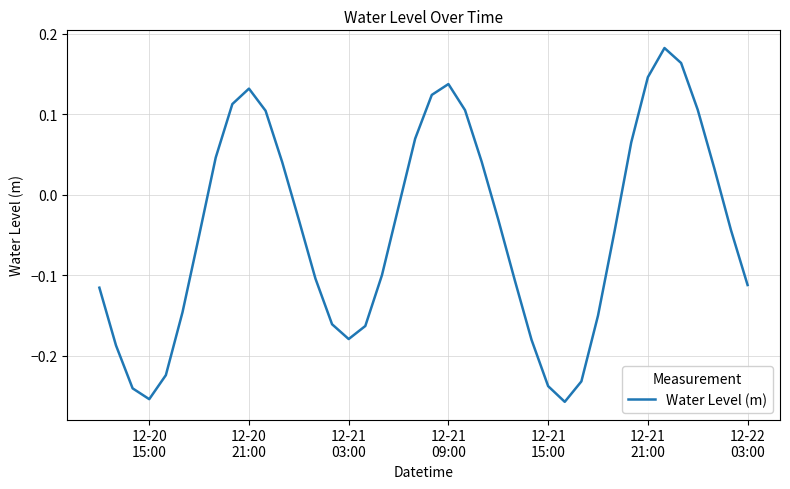

True or false: there are more than 1 points higher than both neighbors.

True